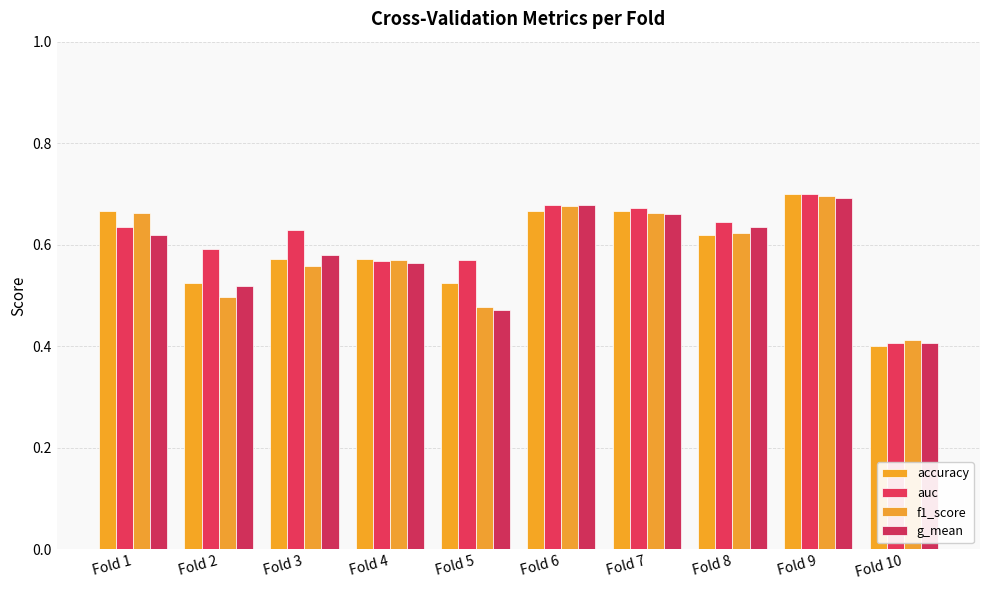

What is the minimum value for f1_score?

0.4